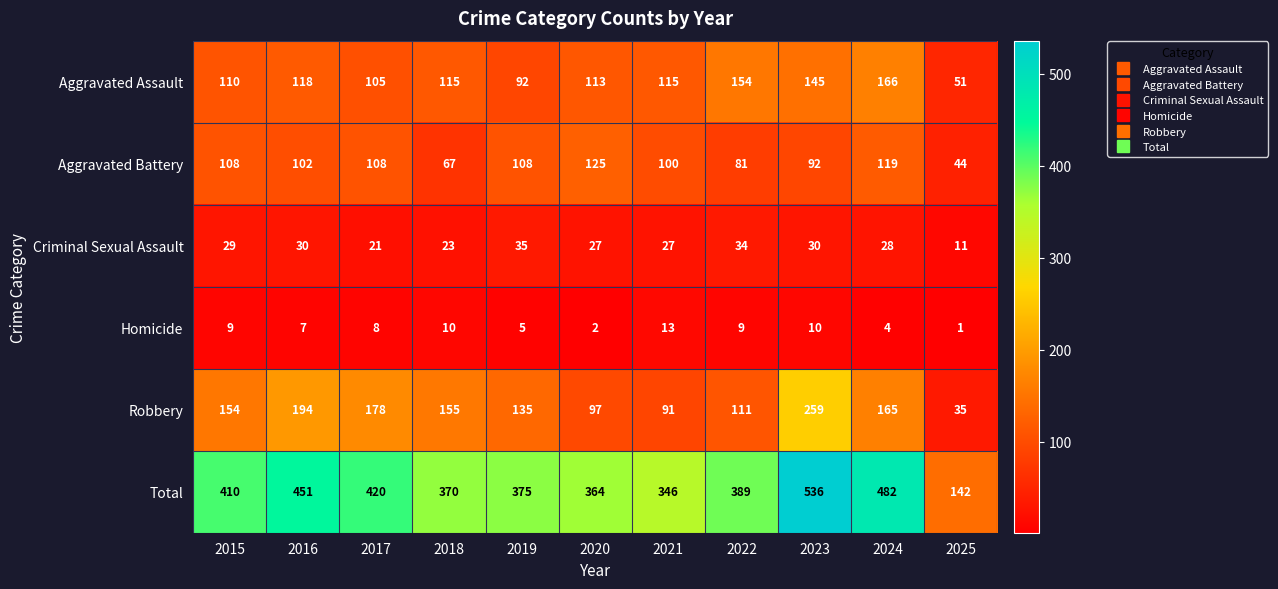

List the series in order of their peak value, highest first.

Total, Robbery, Aggravated Assault, Aggravated Battery, Criminal Sexual Assault, Homicide